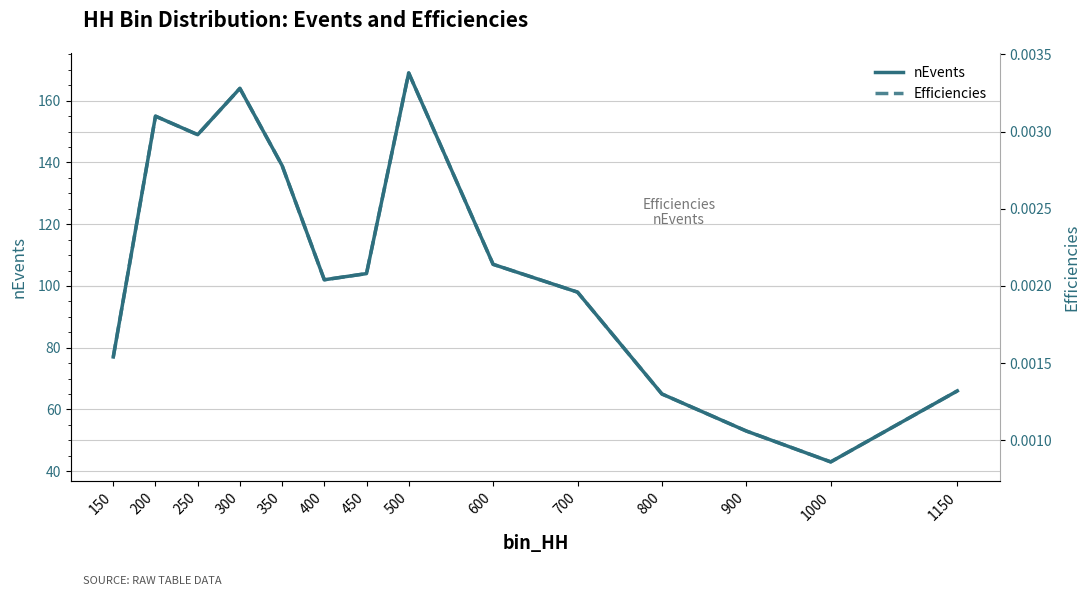

What is the difference between the highest and lowest values at 250?

149.0